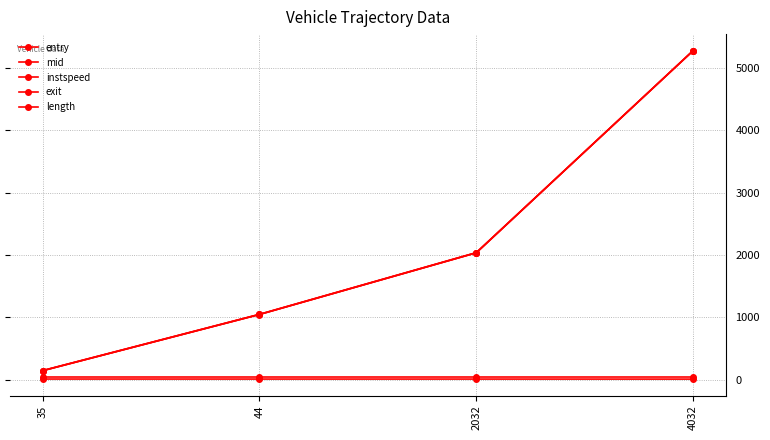

Is it true that exit equals 5276.9 at 4032?

True